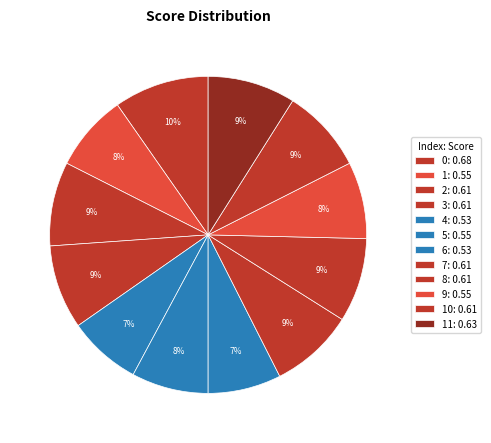

Count the number of slices in the pie.

12